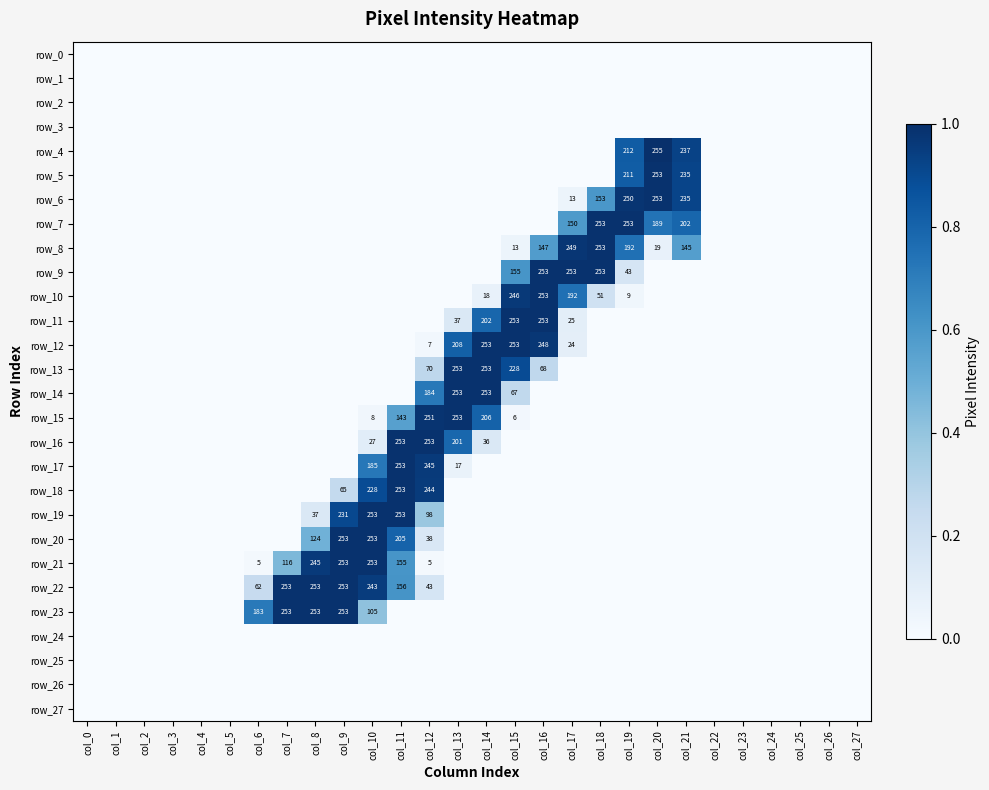

True or false: row_20 has a value of 107 at col_20.

False